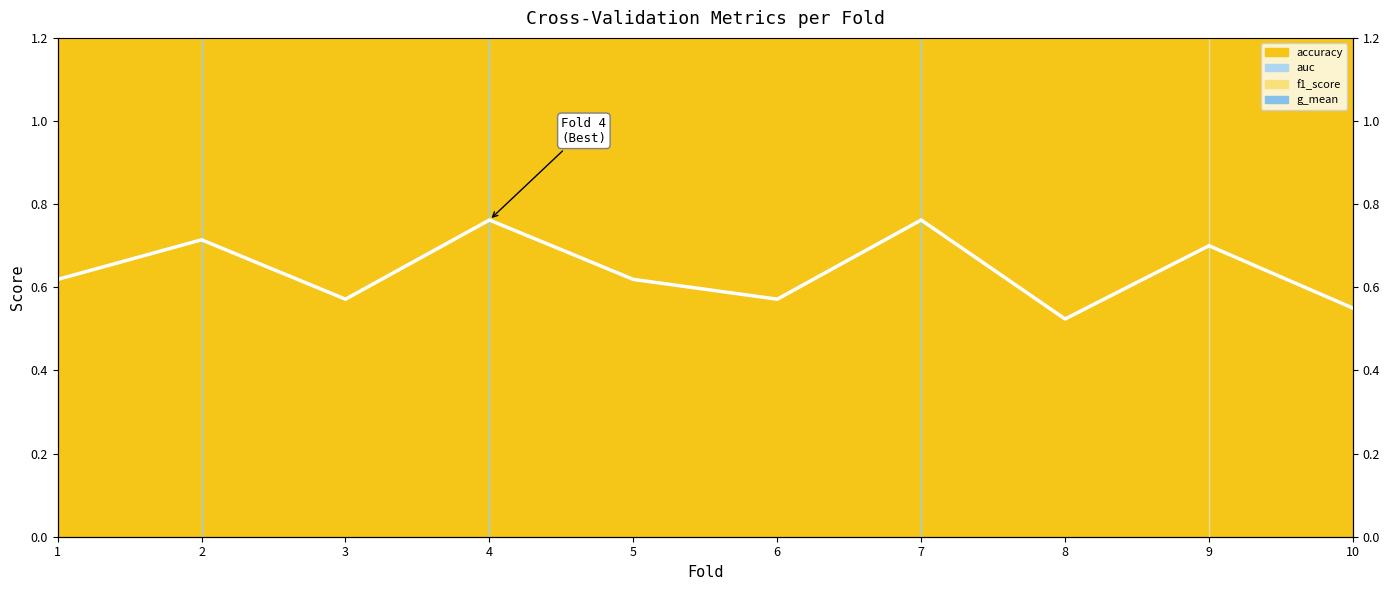

List the labels in order of value, smallest first.

8, 10, 3, 6, 1, 5, 9, 2, 4, 7